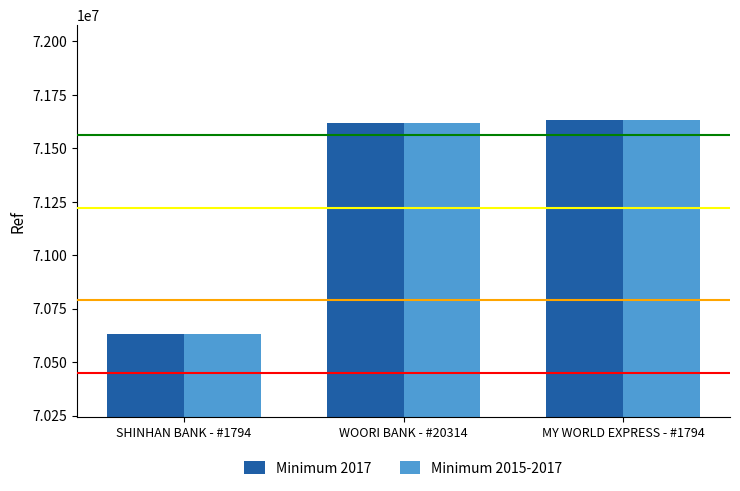

What is the average value of the Minimum 2015-2017 series?

71292847